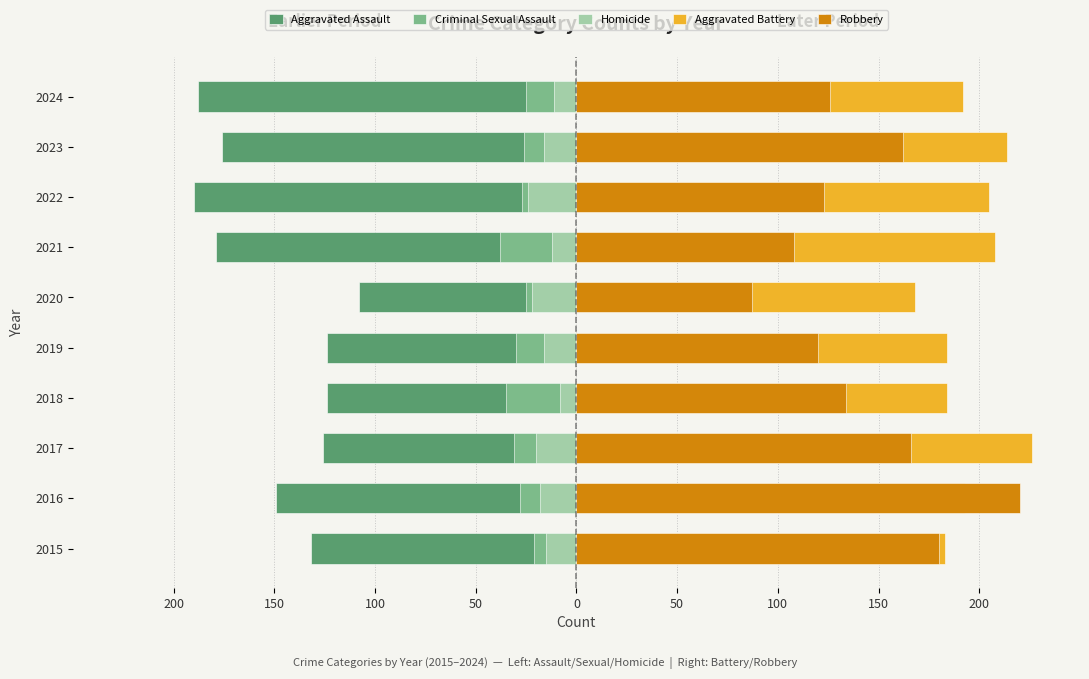

Which series has the widest spread of values?

Robbery